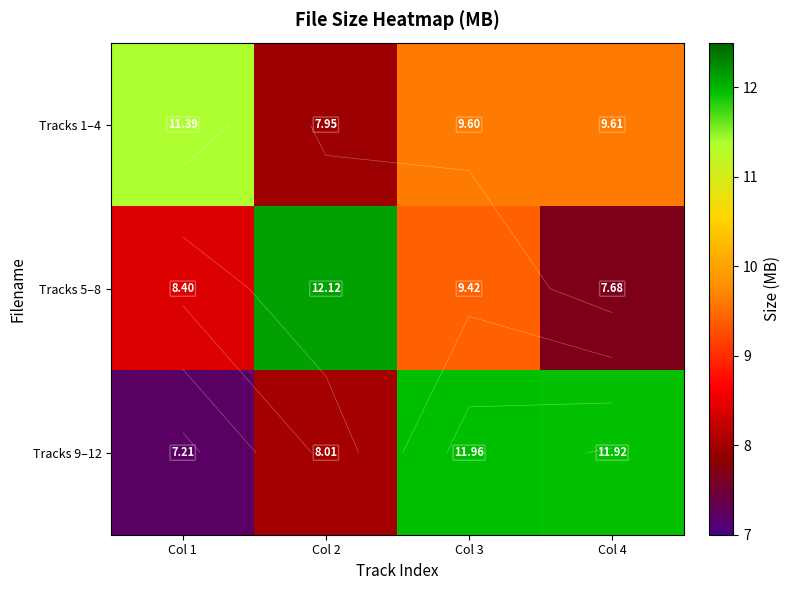

Is it true that Tracks 5–8 equals 14.3 at Col 3?

False